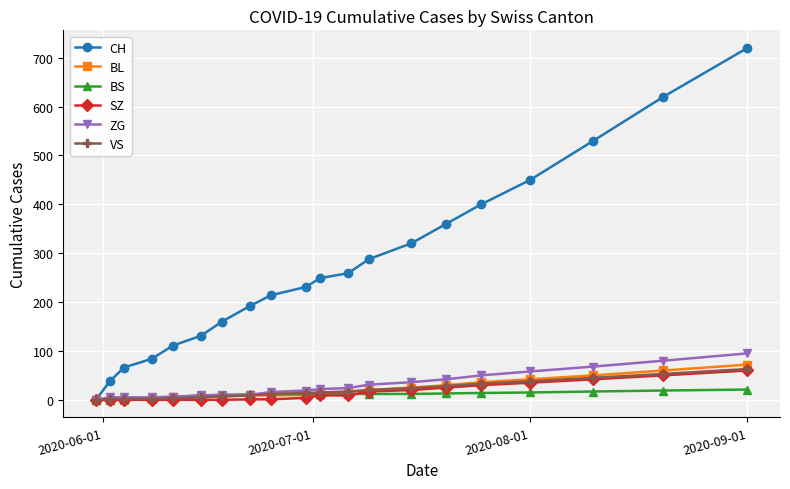

How many data points does each series have?

20